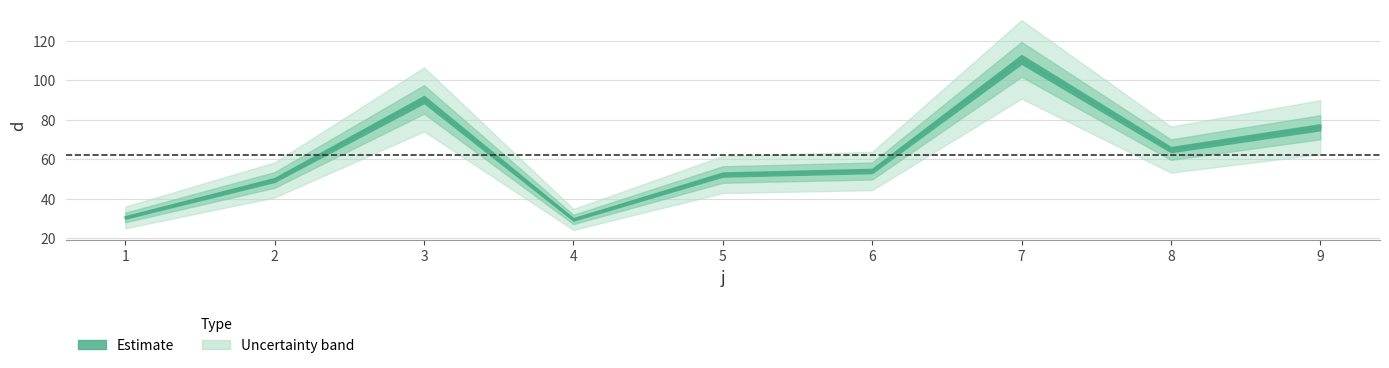

Reading left to right, extract all data points from this chart.

1=30.5	2=49.5	3=90.3	4=29.5	5=52.2	6=54.0	7=110.7	8=64.9	9=76.2